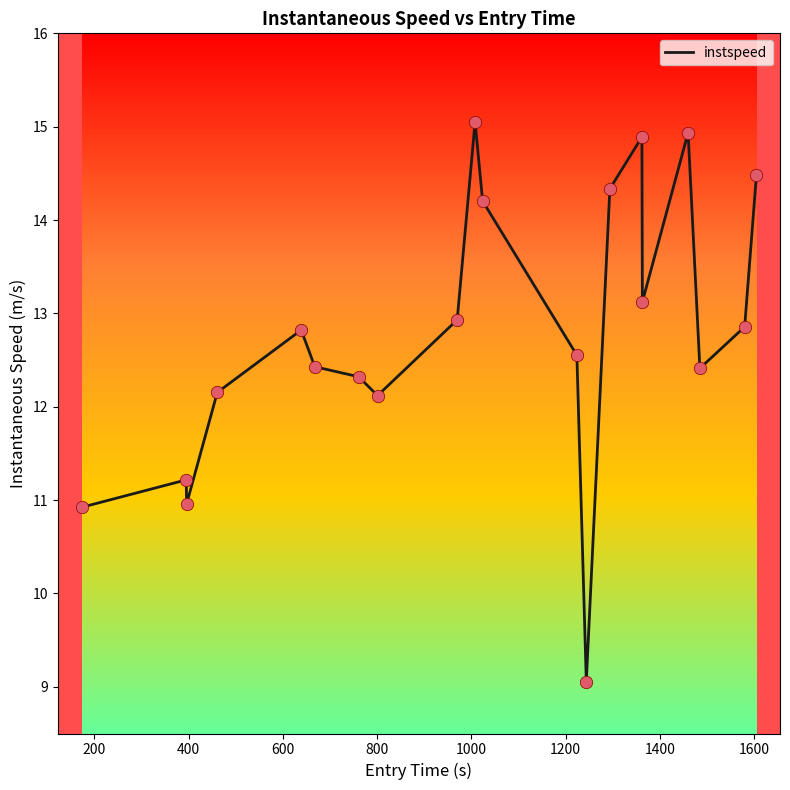

What is the minimum value shown in the chart?

9.1